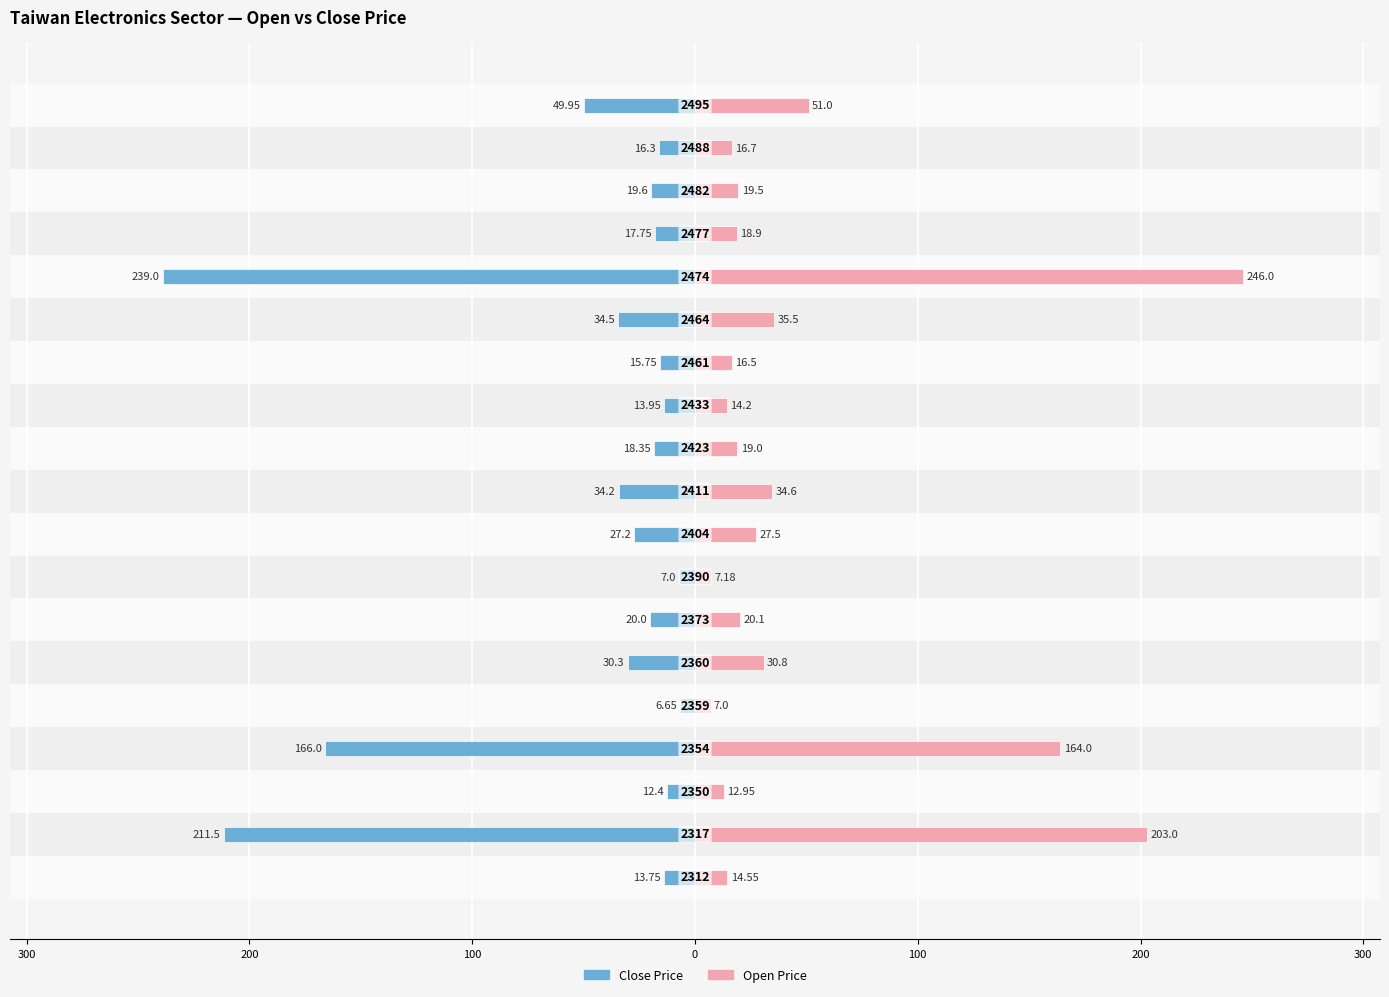

Which series has the largest range (max minus min)?

Open Price